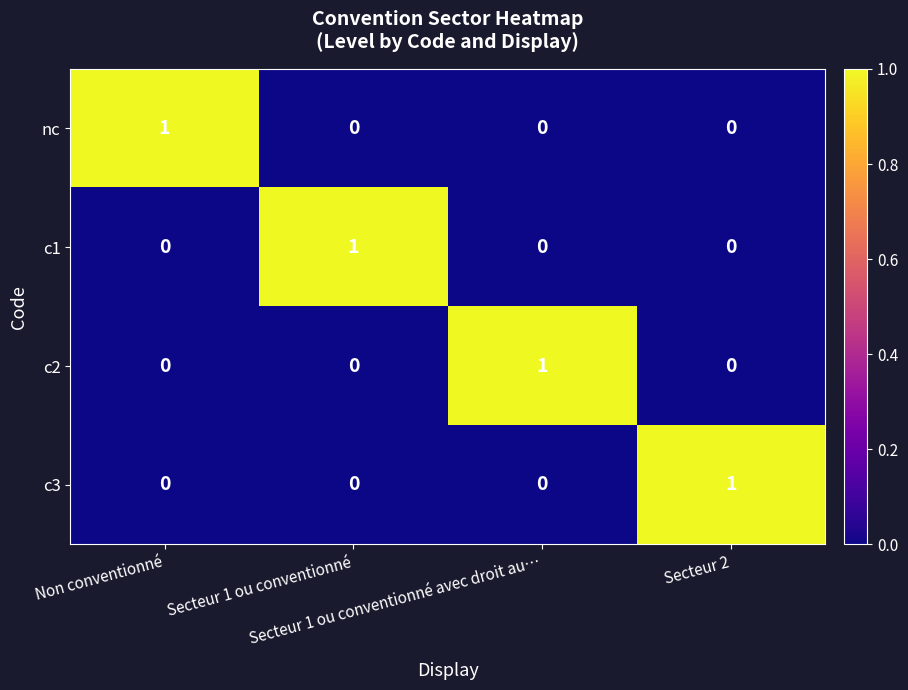

At how many categories does at least one series exceed 0?

4